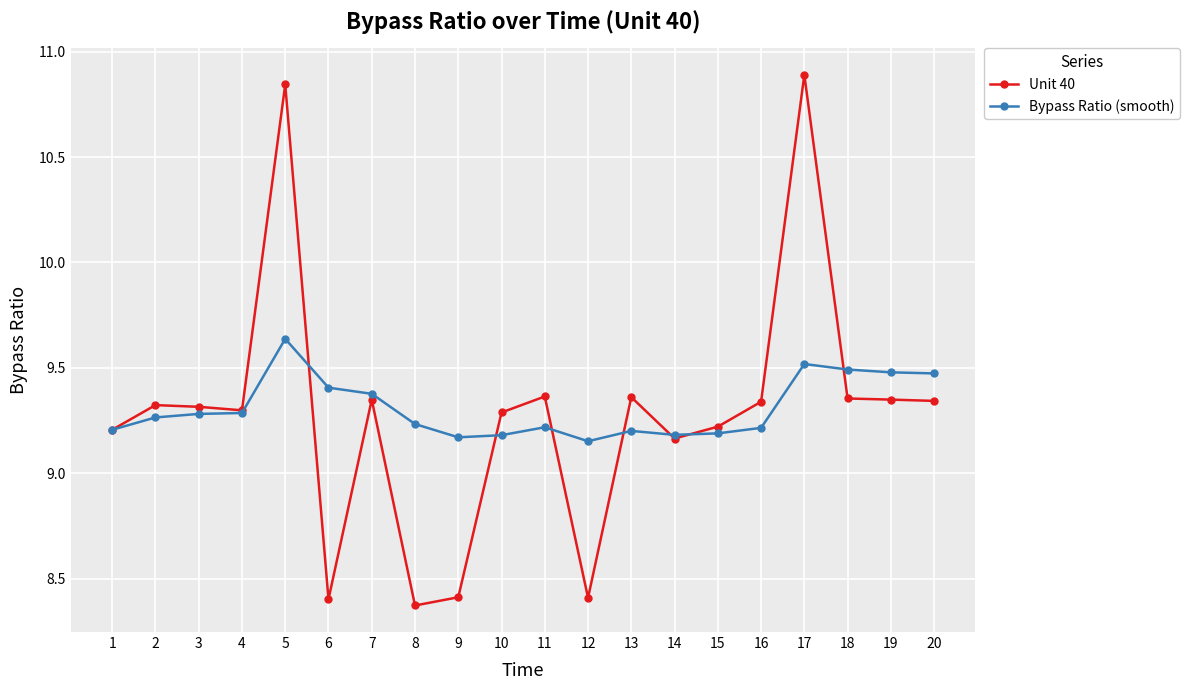

True or false: Unit 40 and Bypass Ratio (smooth) intersect in this chart.

True